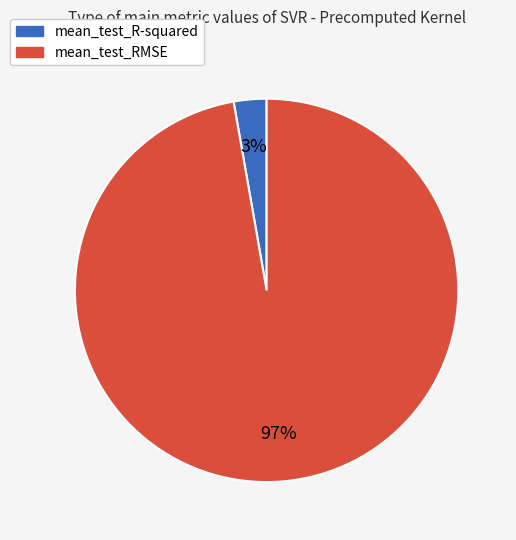

Count the number of slices in the pie.

2